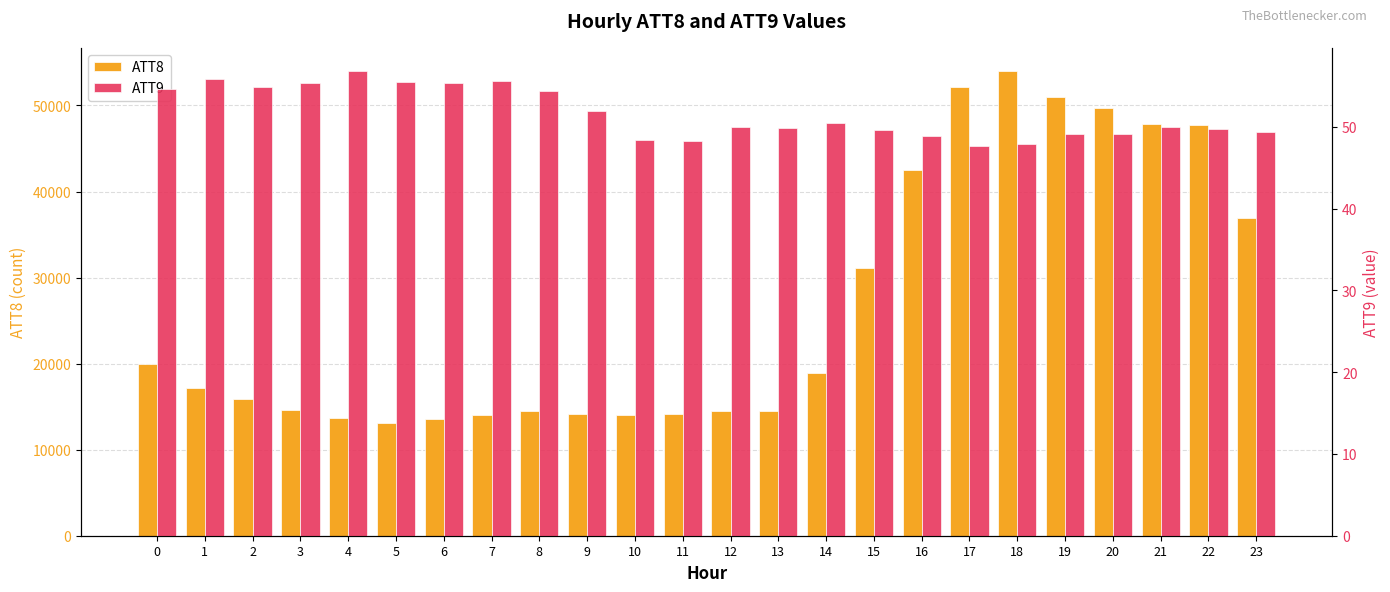

Rank the series by their average value, from lowest to highest.

ATT9, ATT8